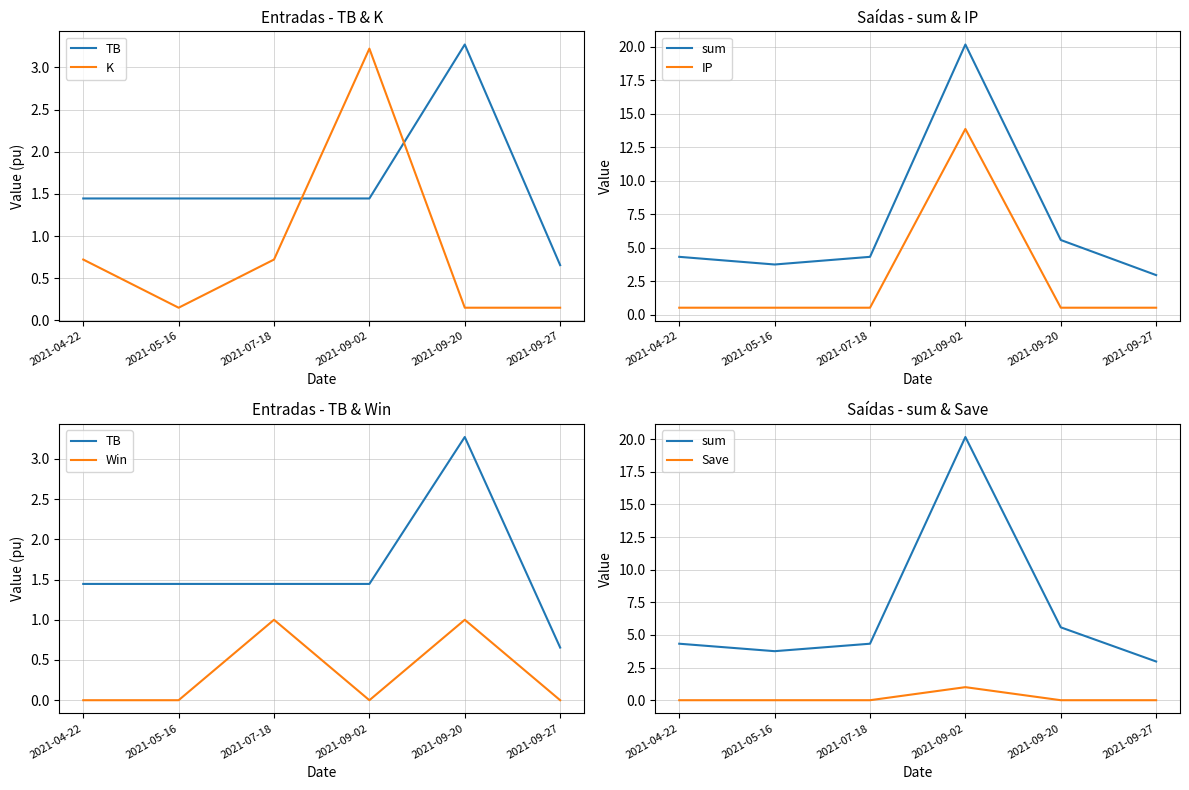

What is the total value across all series at 2021-09-20?

10.5